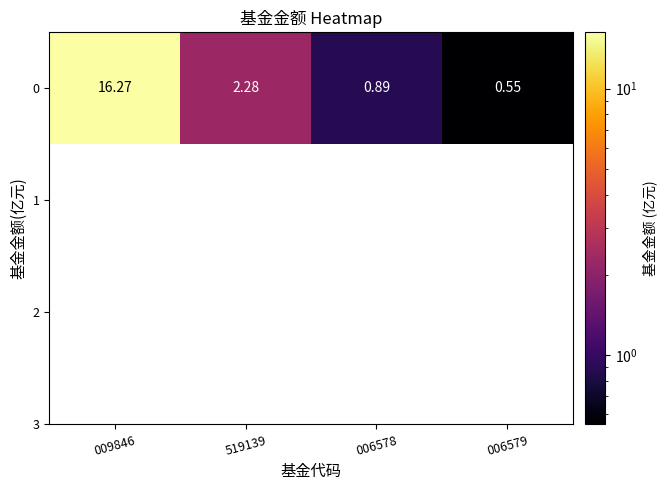

Is it true that the value at 006578 is 0.9?

True